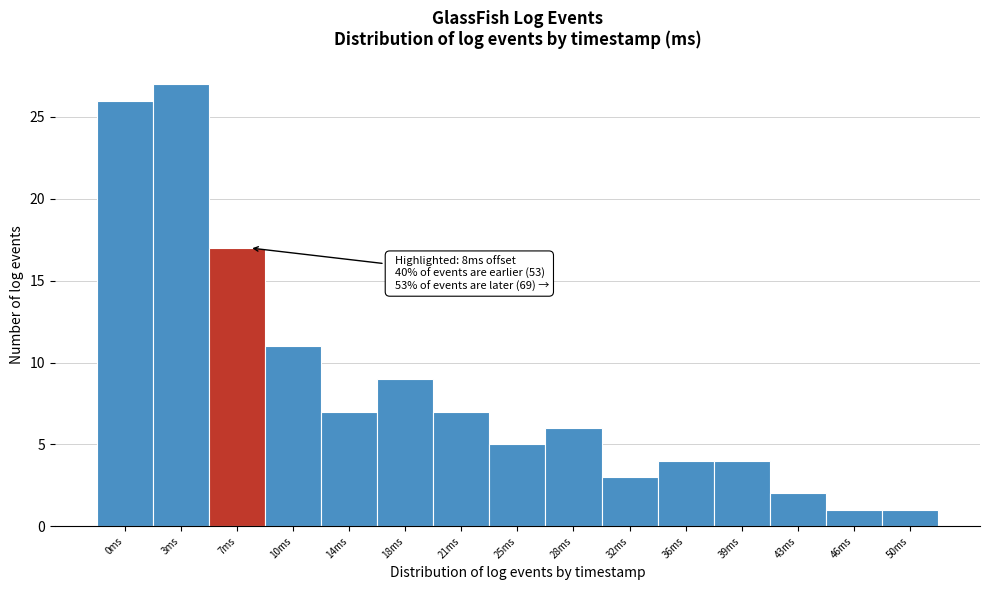

Reading right to left, what are all the values shown in this chart?

50ms=1	46ms=1	43ms=2	39ms=4	36ms=4	32ms=3	28ms=6	25ms=5	21ms=7	18ms=9	14ms=7	10ms=11	7ms=17	3ms=27	0ms=26